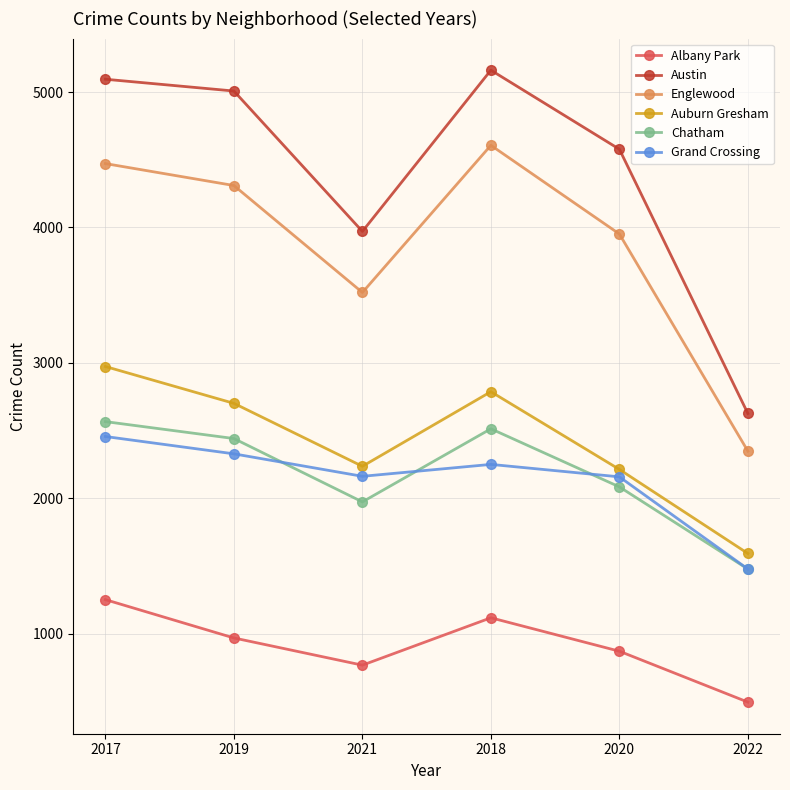

At which label does Chatham first exceed 2441?

2017